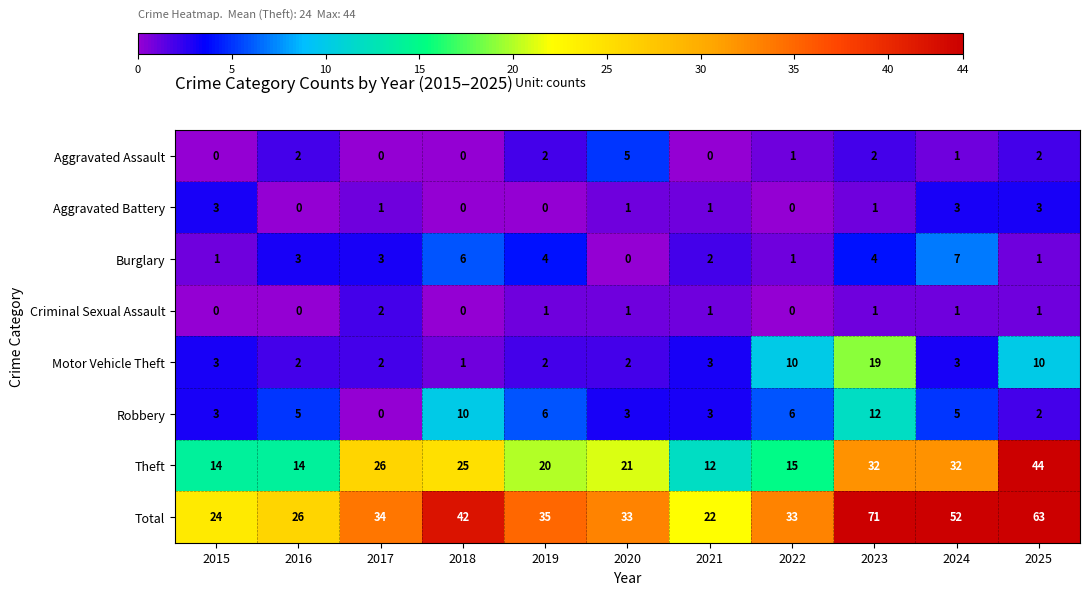

List the series in order of their peak value, lowest first.

Criminal Sexual Assault, Aggravated Battery, Aggravated Assault, Burglary, Robbery, Motor Vehicle Theft, Theft, Total